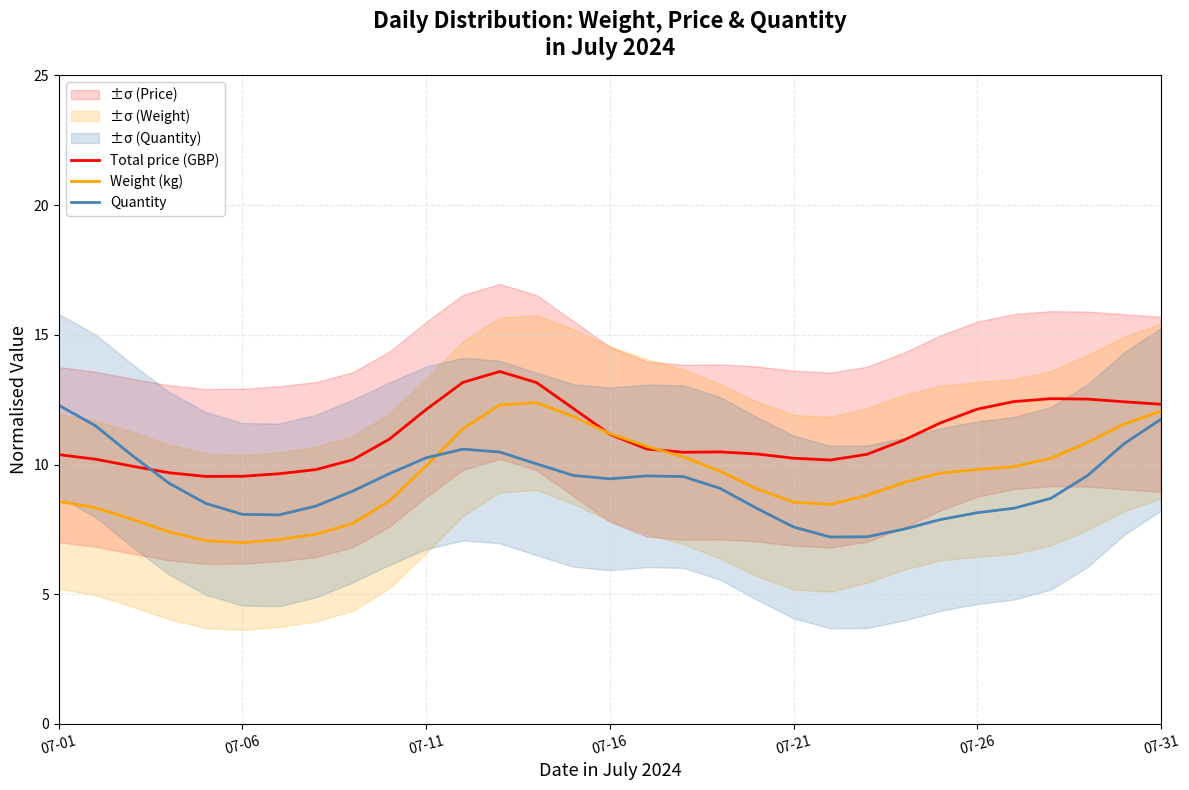

How many times do Weight (kg) and Quantity cross each other?

1